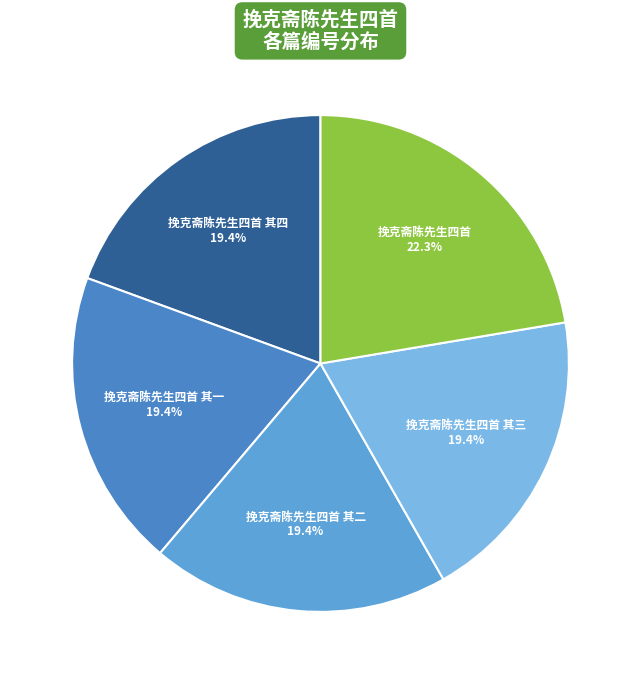

Is there a majority slice in this chart?

No